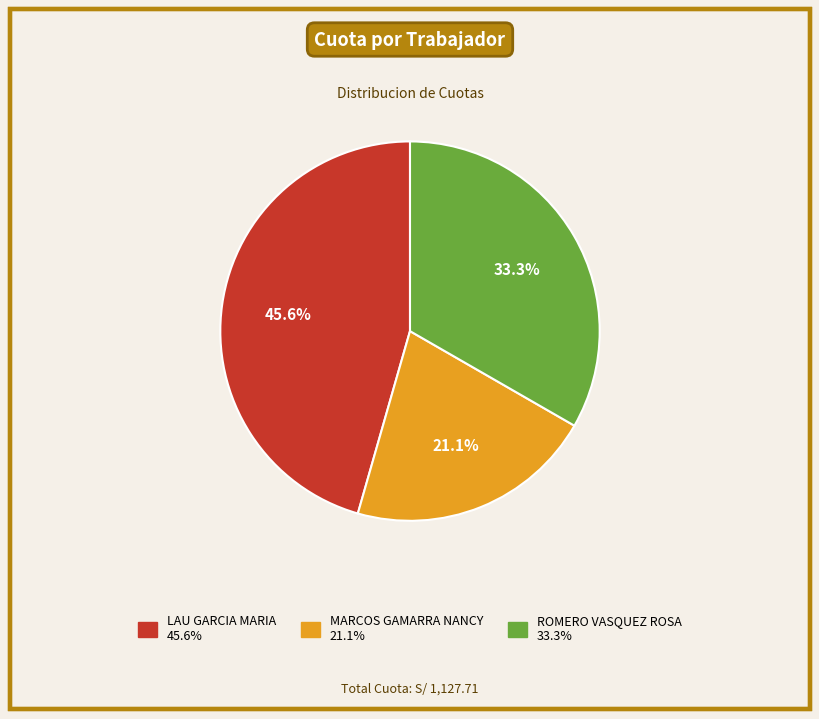

Between ROMERO VASQUEZ ROSA and LAU GARCIA MARIA, which is larger?

LAU GARCIA MARIA